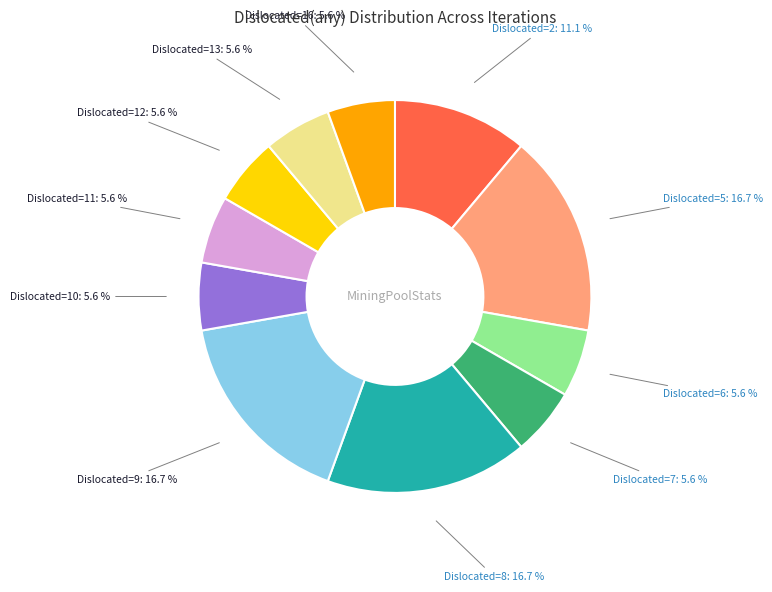

Is there any slice that represents more than half of the pie?

No